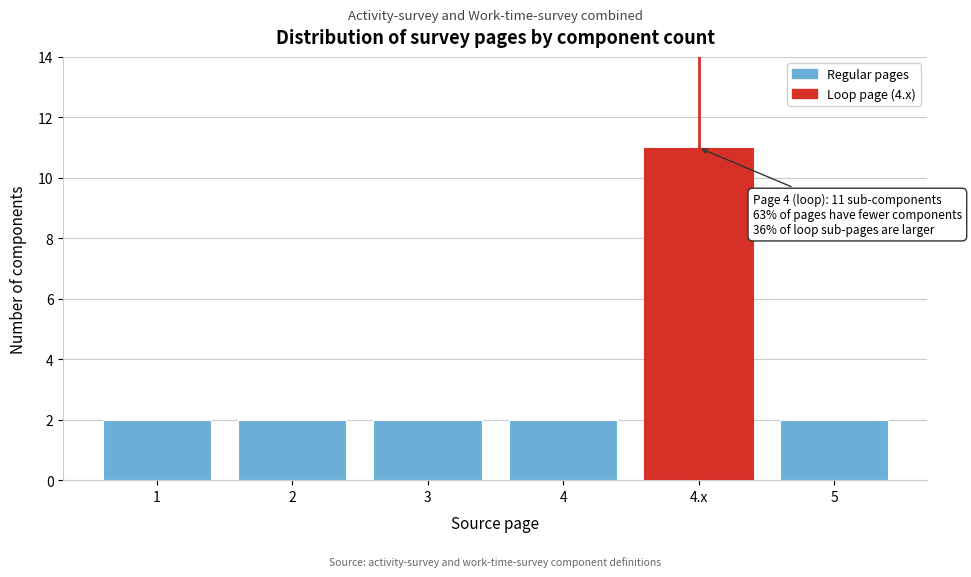

Reading left to right, transcribe all the data shown in this chart.

1=2	2=2	3=2	4=2	4.x=11	5=2